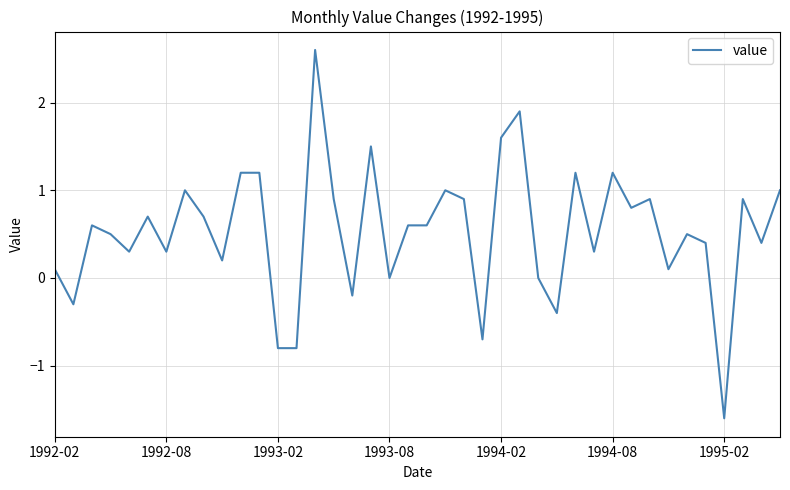

What is the difference between the maximum and minimum values?

4.2